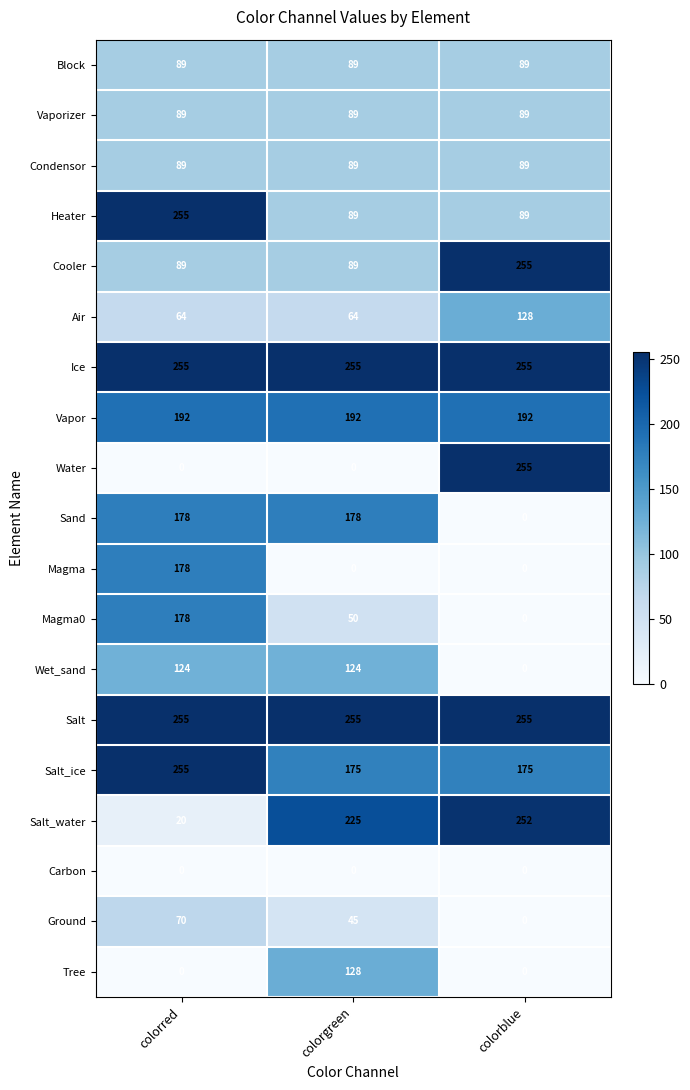

What is the maximum value shown in the chart?

255